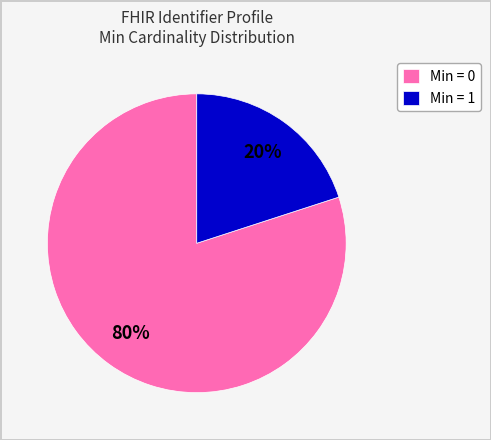

The Min = 0 slice represents 85% of the pie. True or false?

False